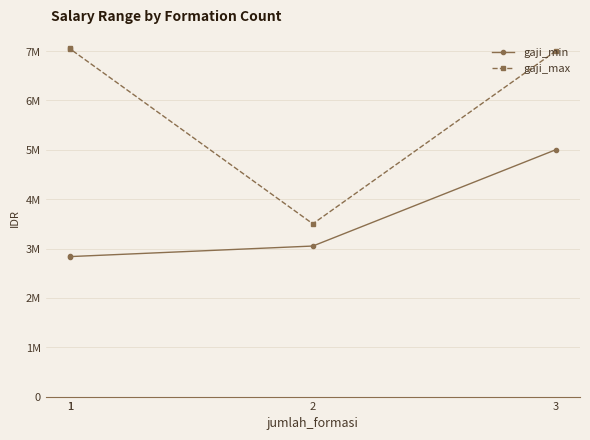

What is the maximum value for gaji_min?

5000000